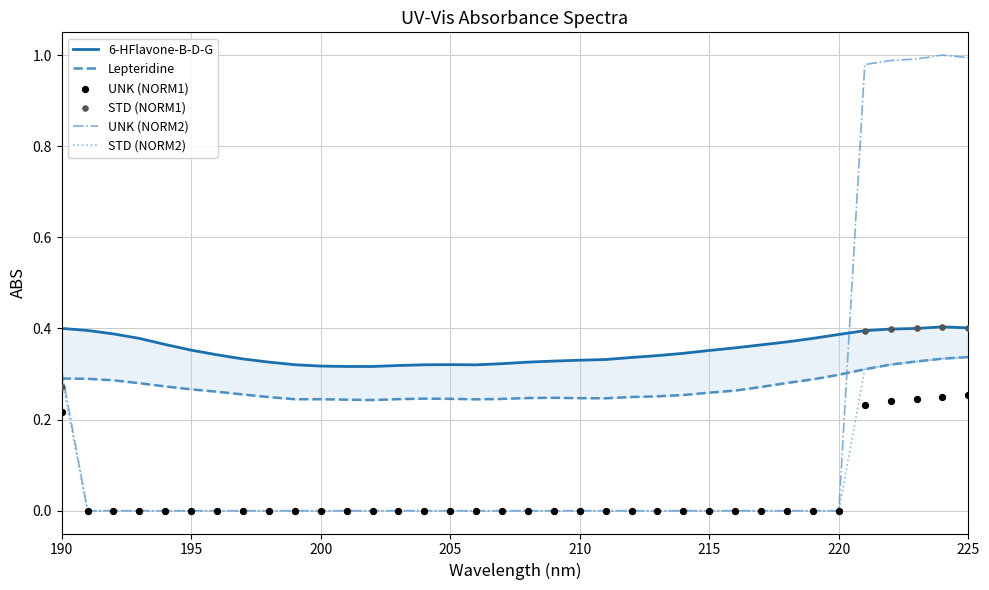

The value of UNK (NORM2) at 205 is 0.4. True or false?

False